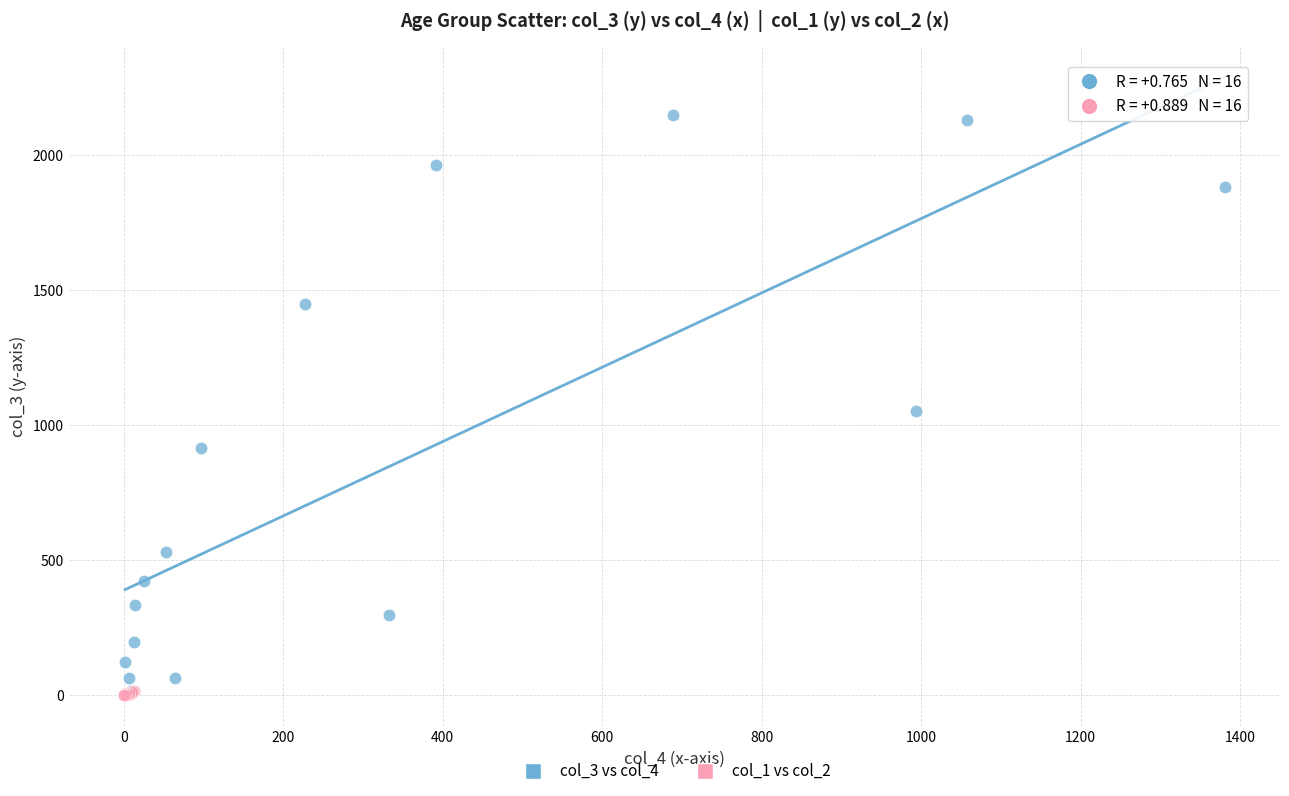

Which series has the largest Y range (max minus min)?

col_3 vs col_4